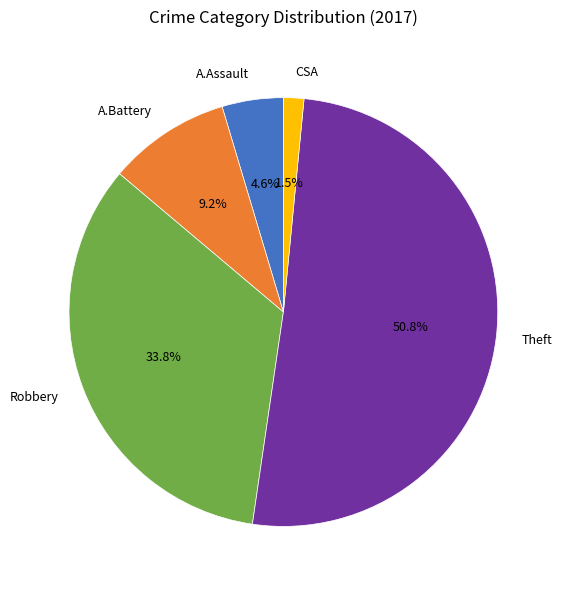

What portion of the pie excludes Robbery?

66.2%